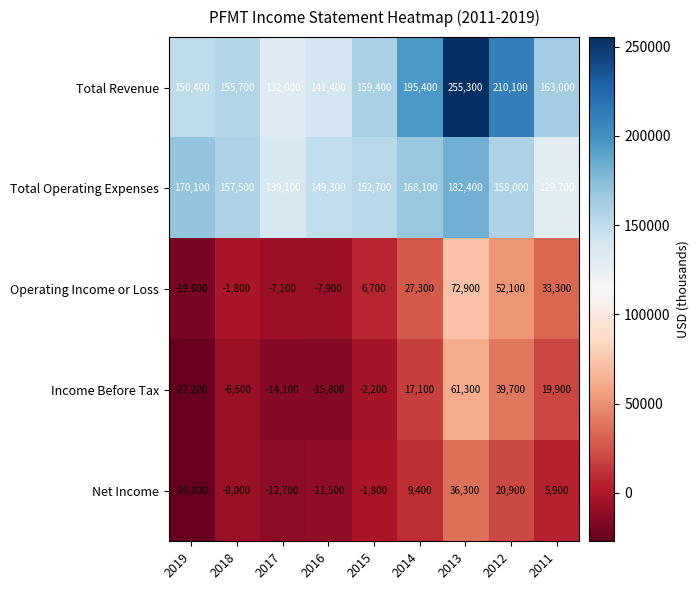

Between 2018 and 2016, which series saw the biggest shift?

Total Revenue